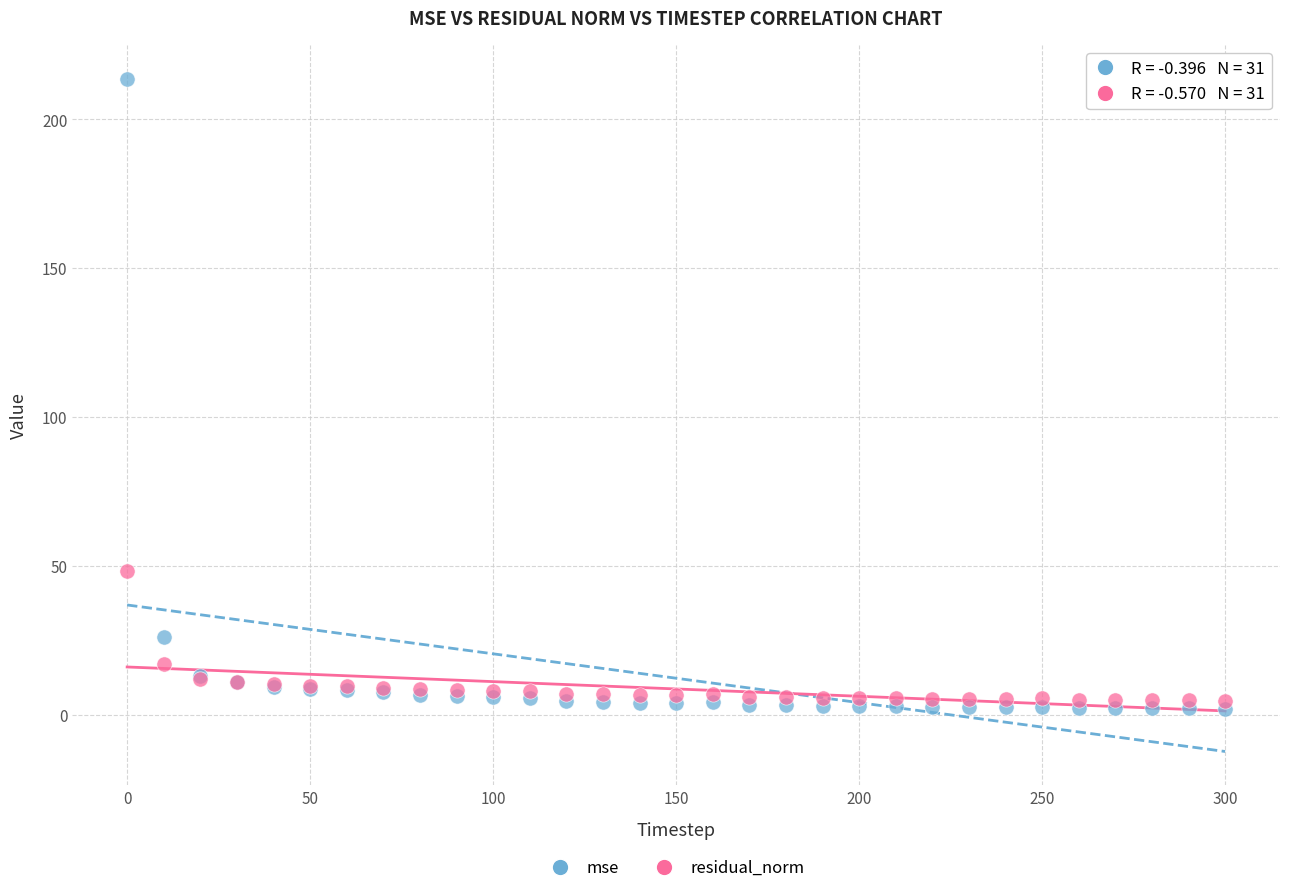

In the mse series, what Y value is closest to 107?

26.2